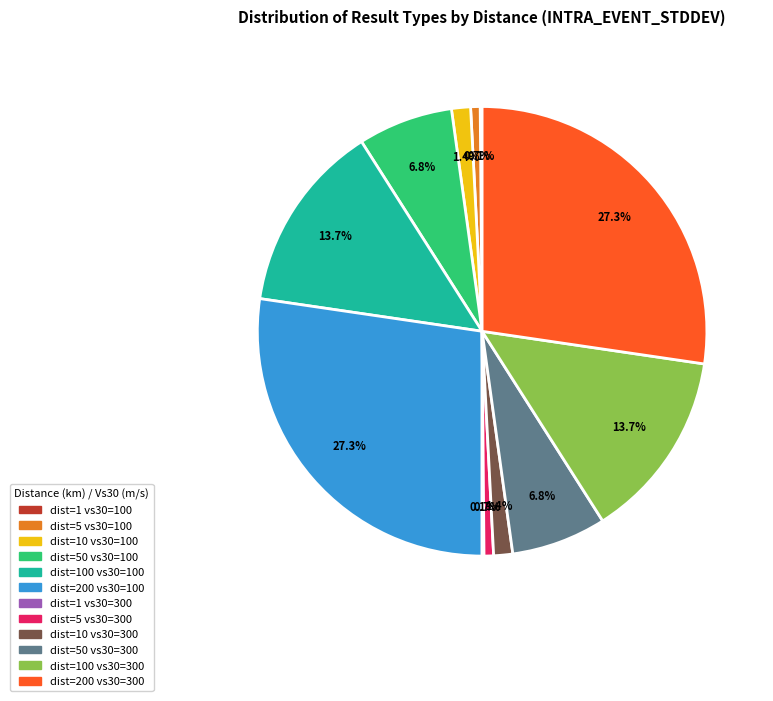

To the nearest percent, what portion does dist=50 vs30=100 represent?

7%